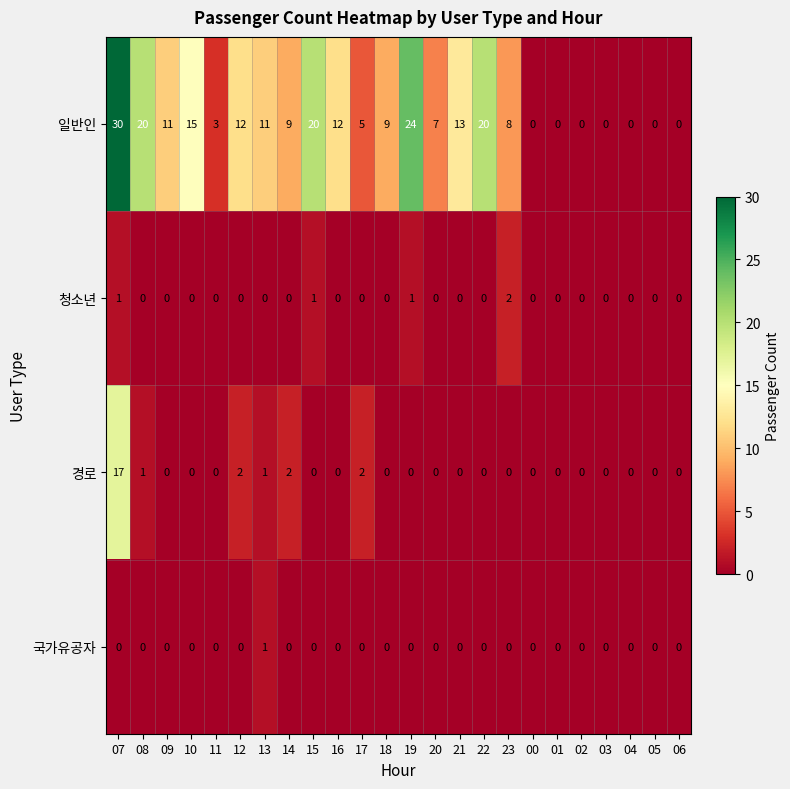

How many distinct data groups are displayed?

4